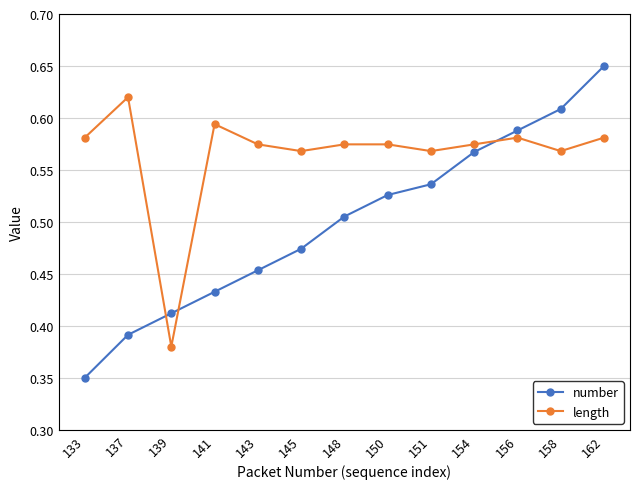

Which label corresponds to the smallest value in the chart?

133